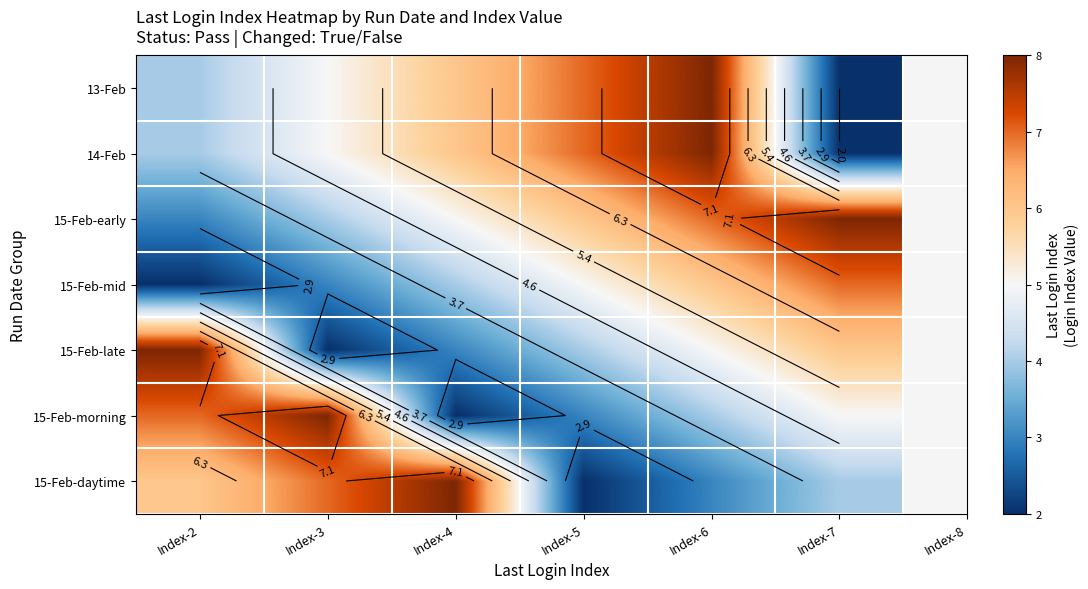

Count the 15-Feb-late values in the range 3 to 6.

4